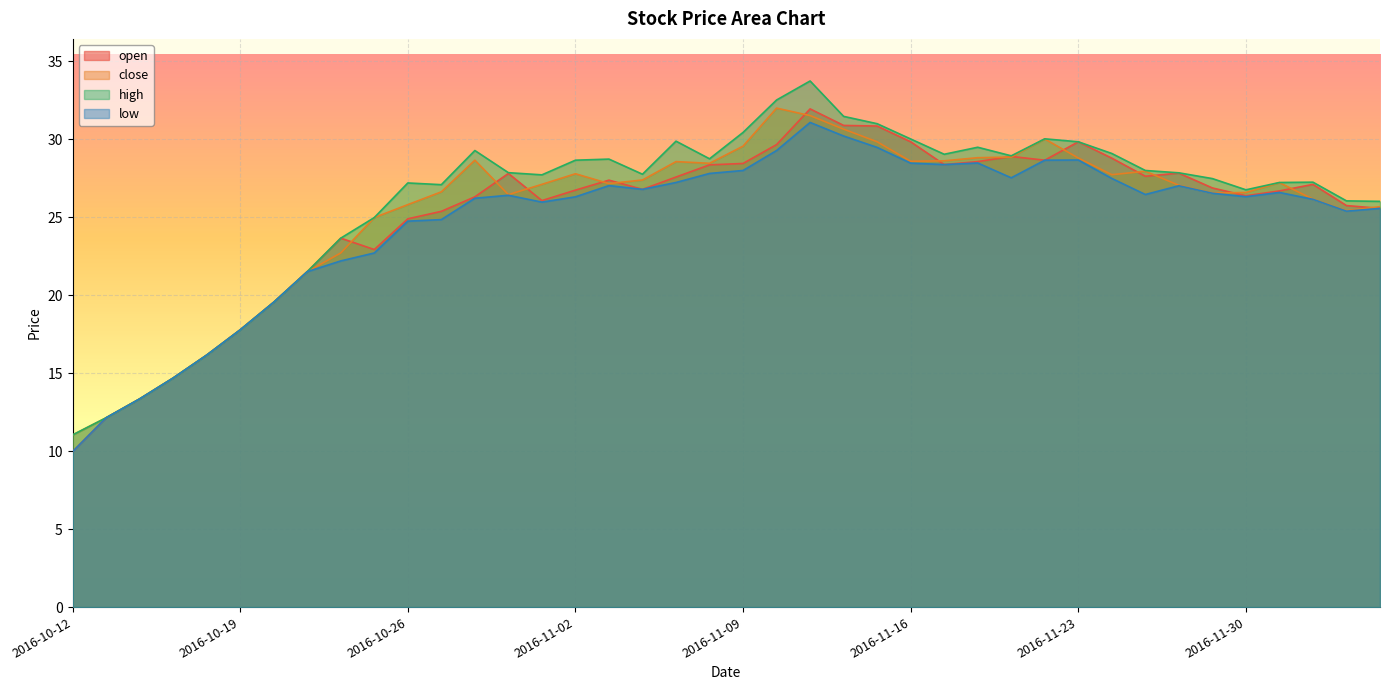

Where is close nearest to the value 21?

2016-10-21